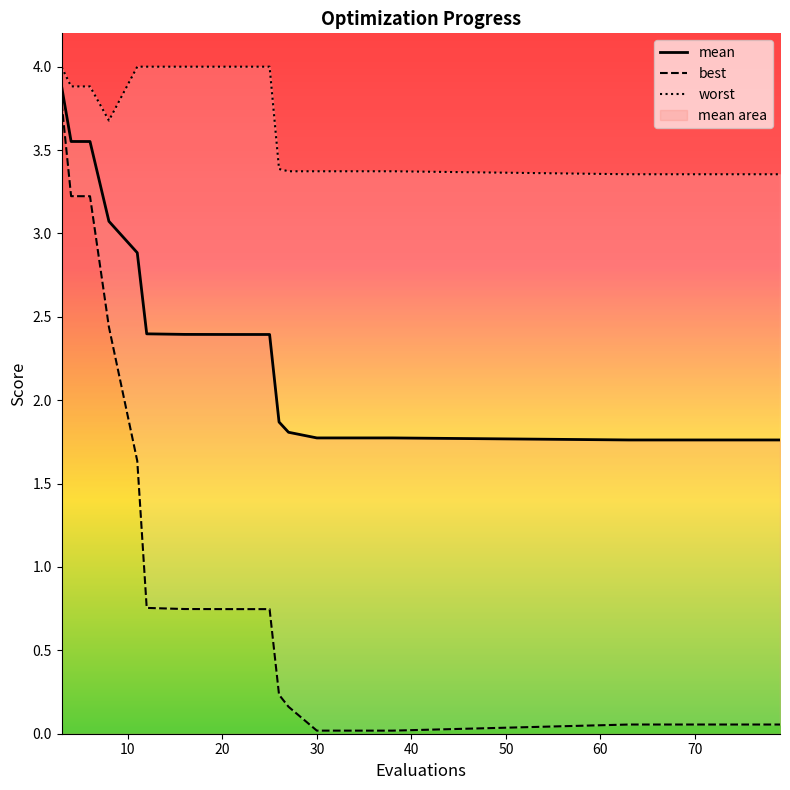

What is the total value across all series at 21?

7.1